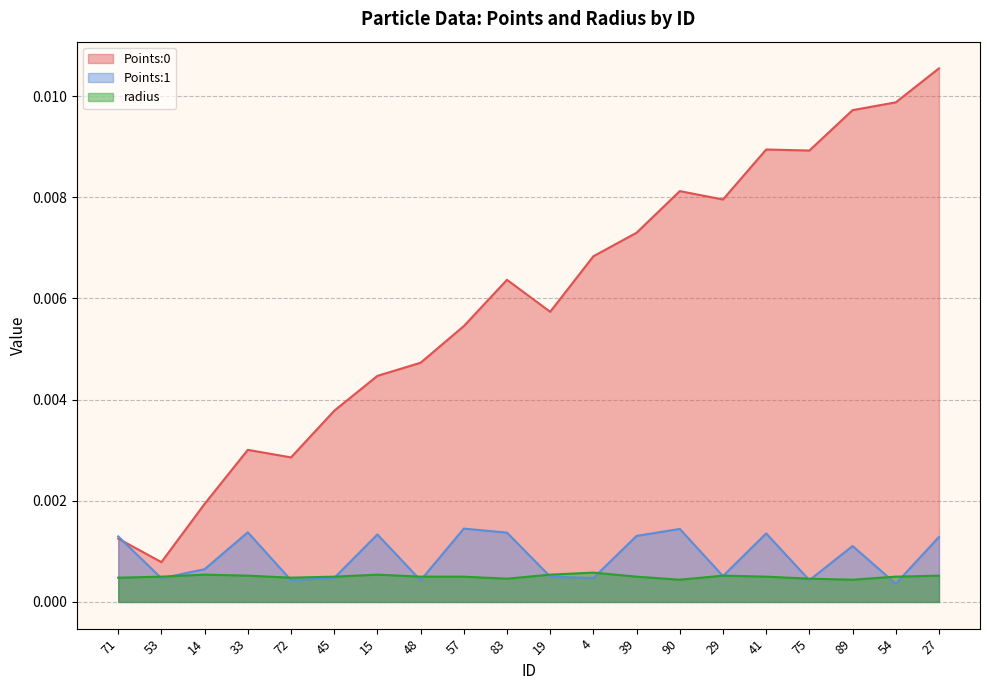

In Points:0, how many points are higher than both neighbors (excluding endpoints)?

4